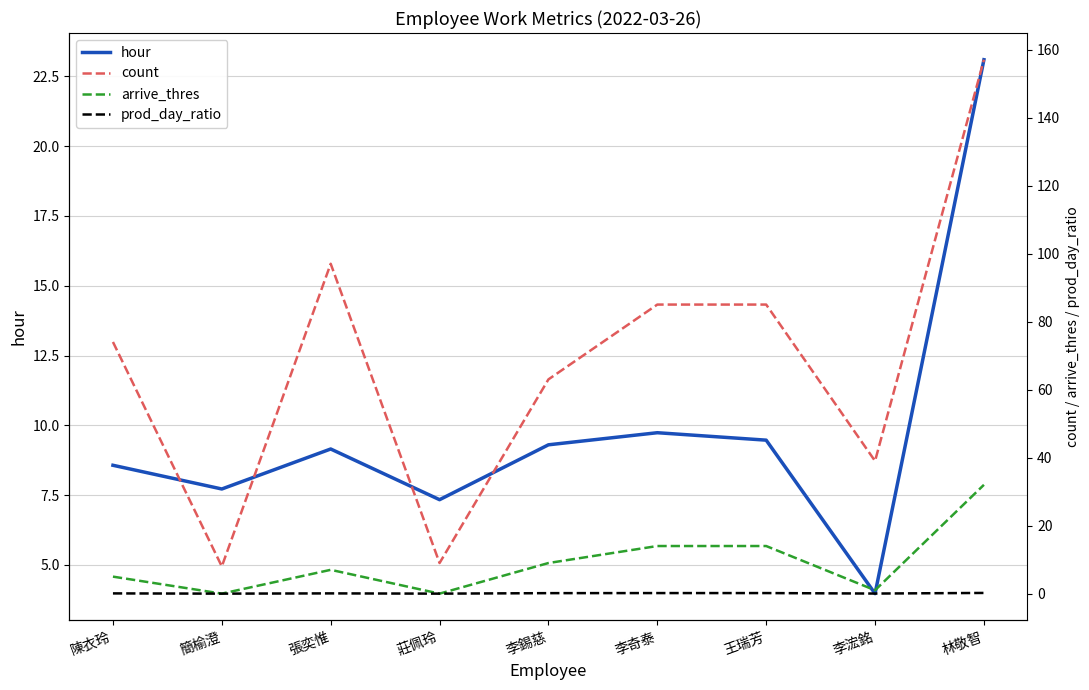

Is it true that prod_day_ratio equals 0.2 at 李奇泰?

True